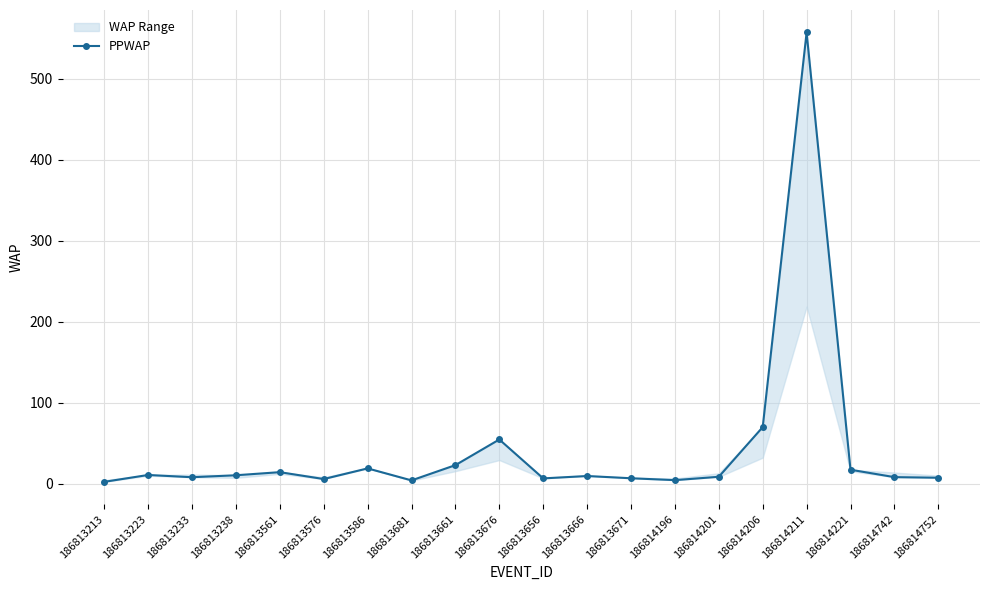

How many data points are less than 9?

10